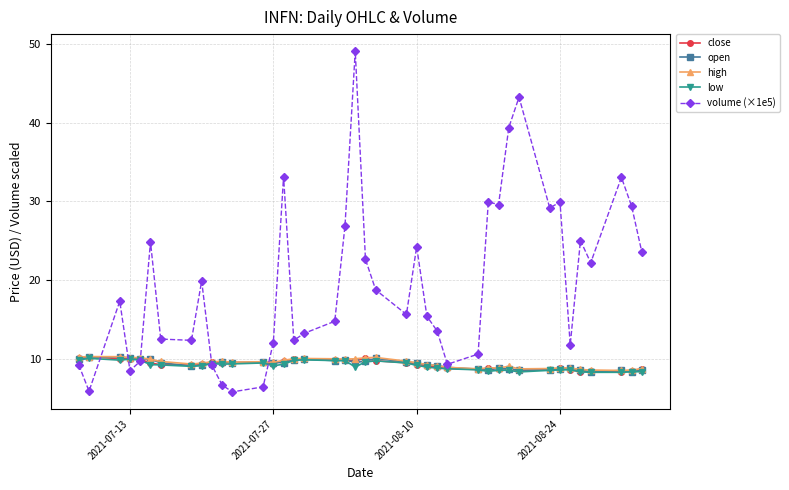

What is the value of the volume (×1e5) point at the 26th from the left?

13.5